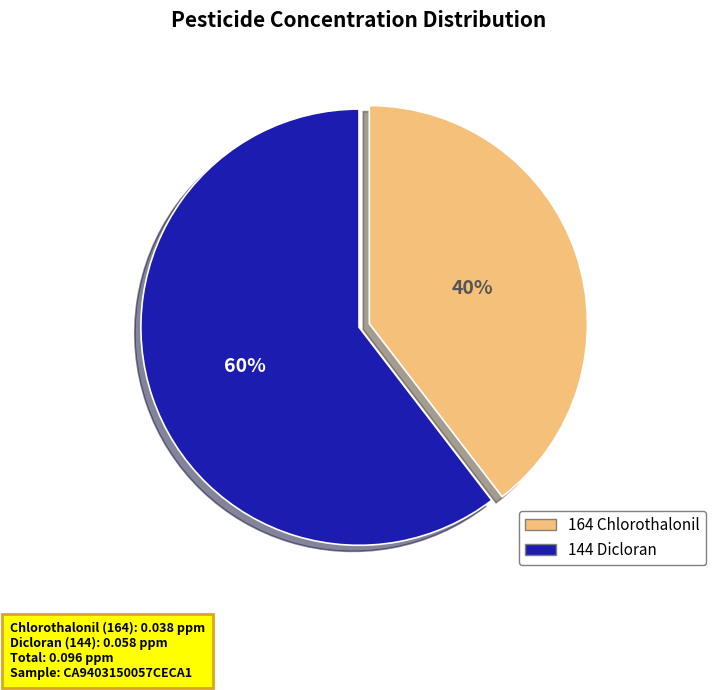

Which category accounts for the majority?

144 Dicloran